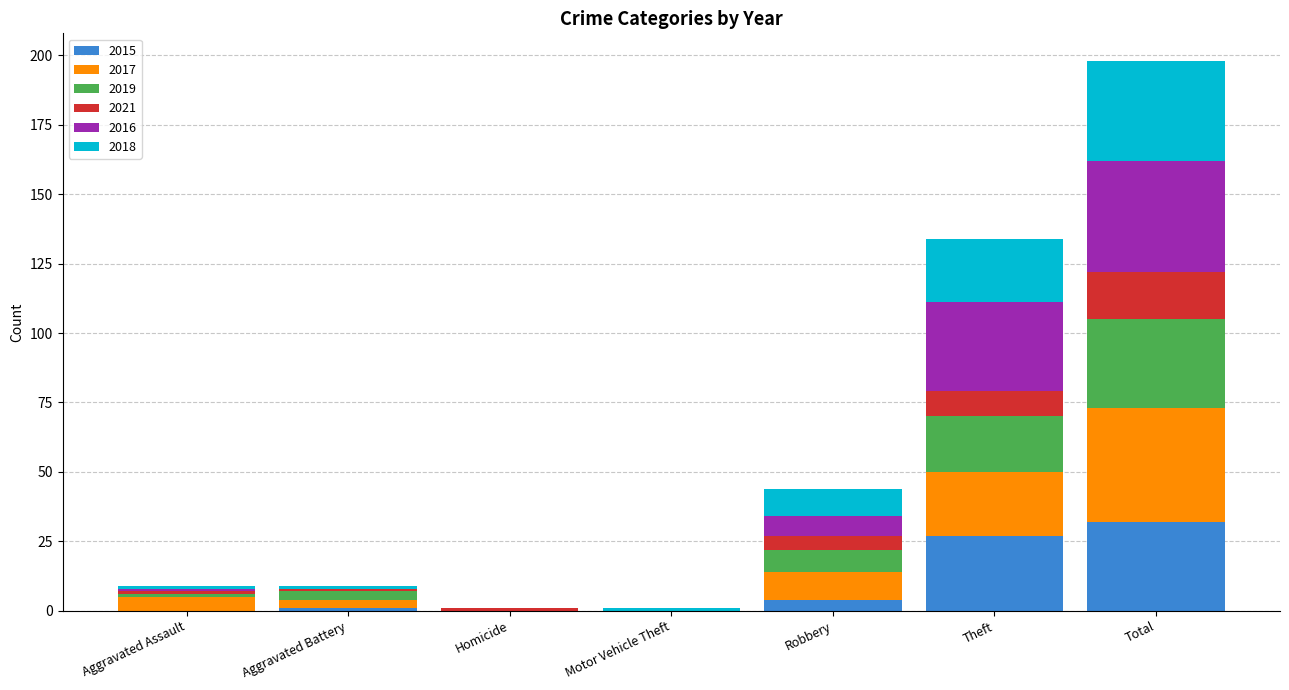

Are the bars horizontal?

No